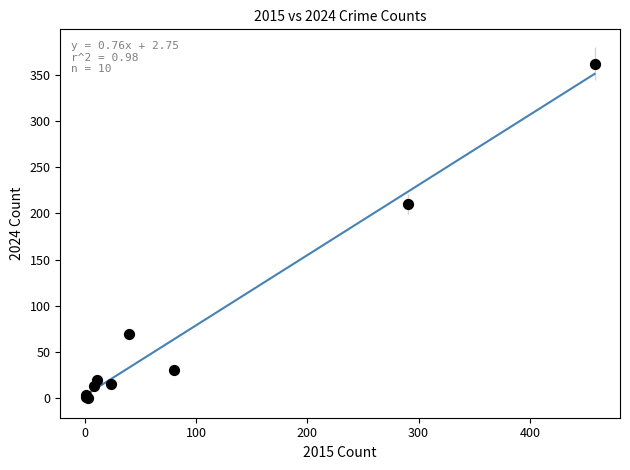

What Y value in the scatter plot is closest to 181?

210